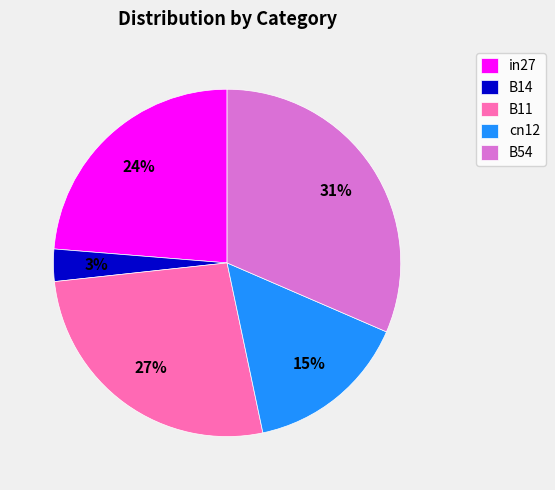

Combined, do B11 and B14 account for over 50%?

No